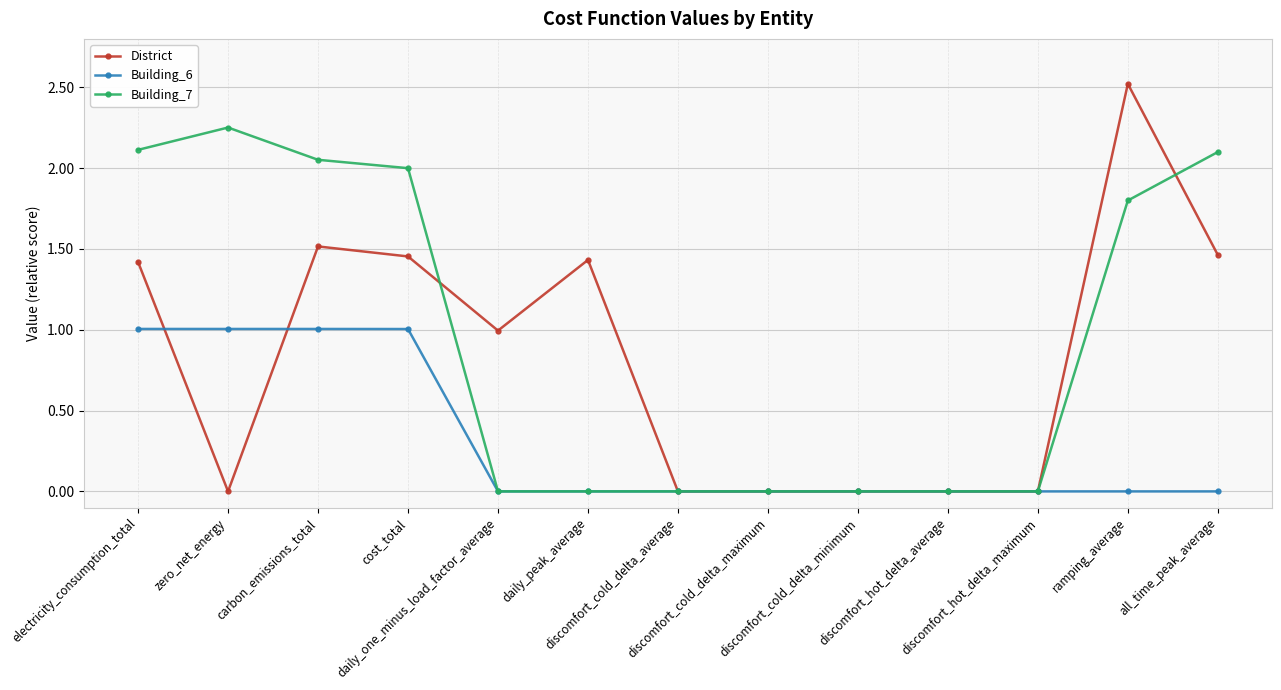

Which series has the largest total across all categories?

Building_7